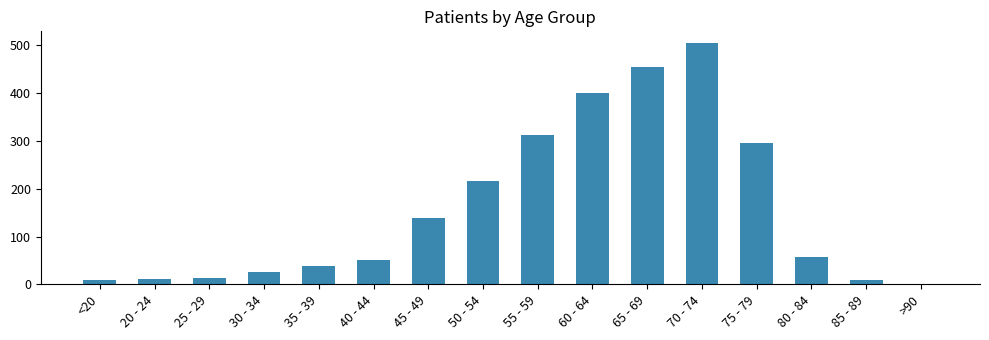

What is the change in value from 25 - 29 to 35 - 39?

+24